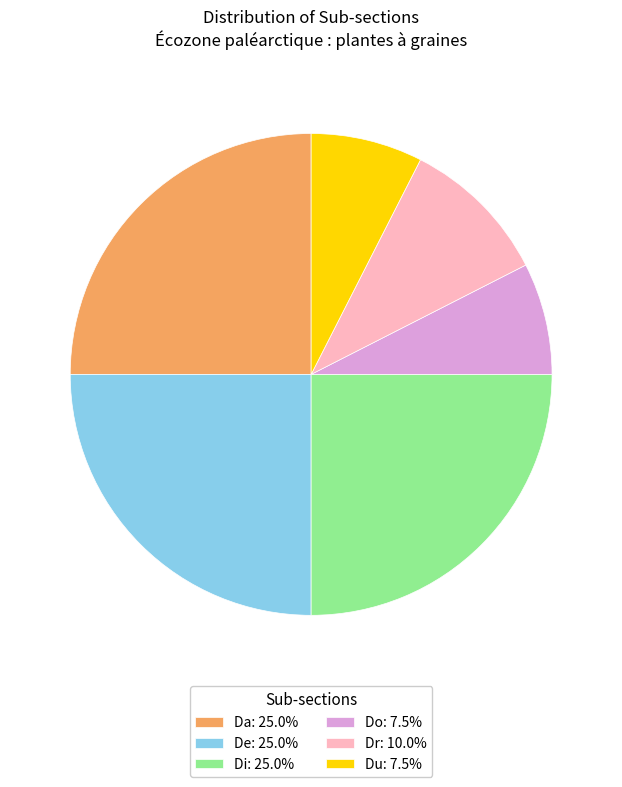

Is the sum of Di: 25.0% and Dr: 10.0% greater than half?

No